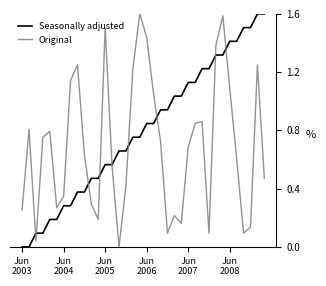

Which series has the largest total across all categories?

Seasonally adjusted